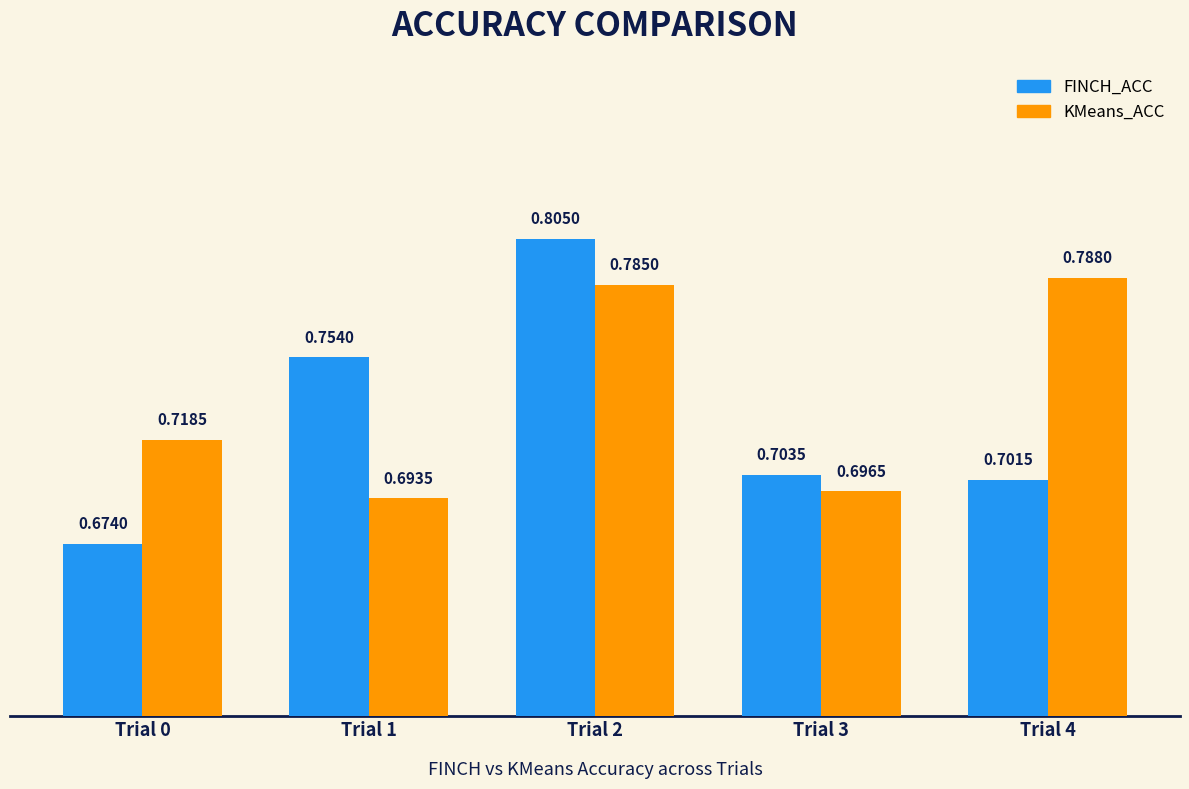

Is the value of FINCH_ACC at Trial 3 greater than the value of KMeans_ACC at Trial 4?

No